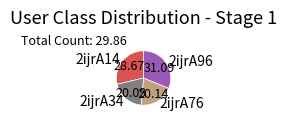

The 2ijrA34 slice represents 28% of the pie. True or false?

False